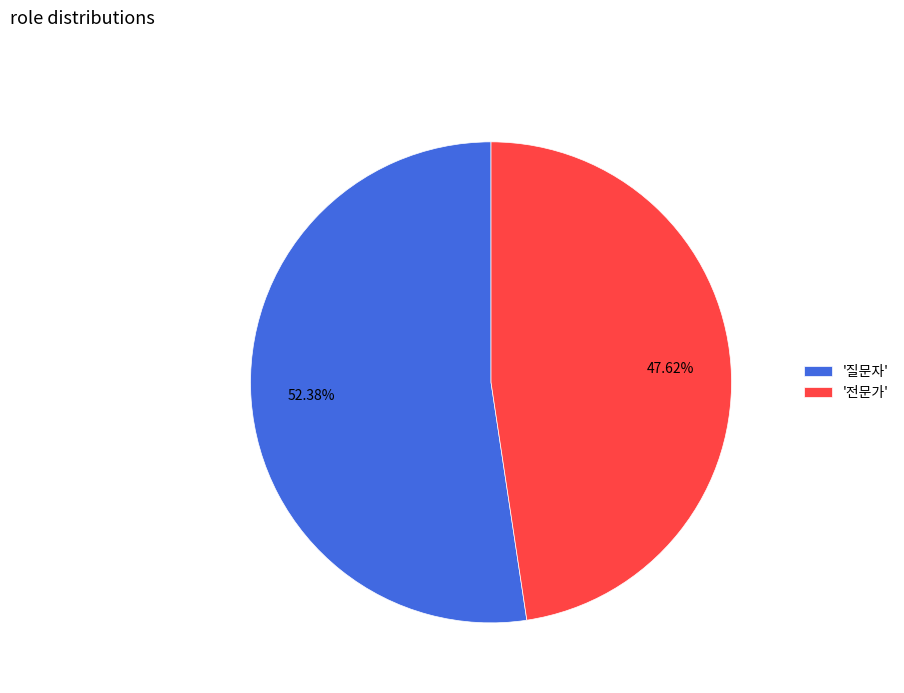

Count the number of slices in the pie.

2